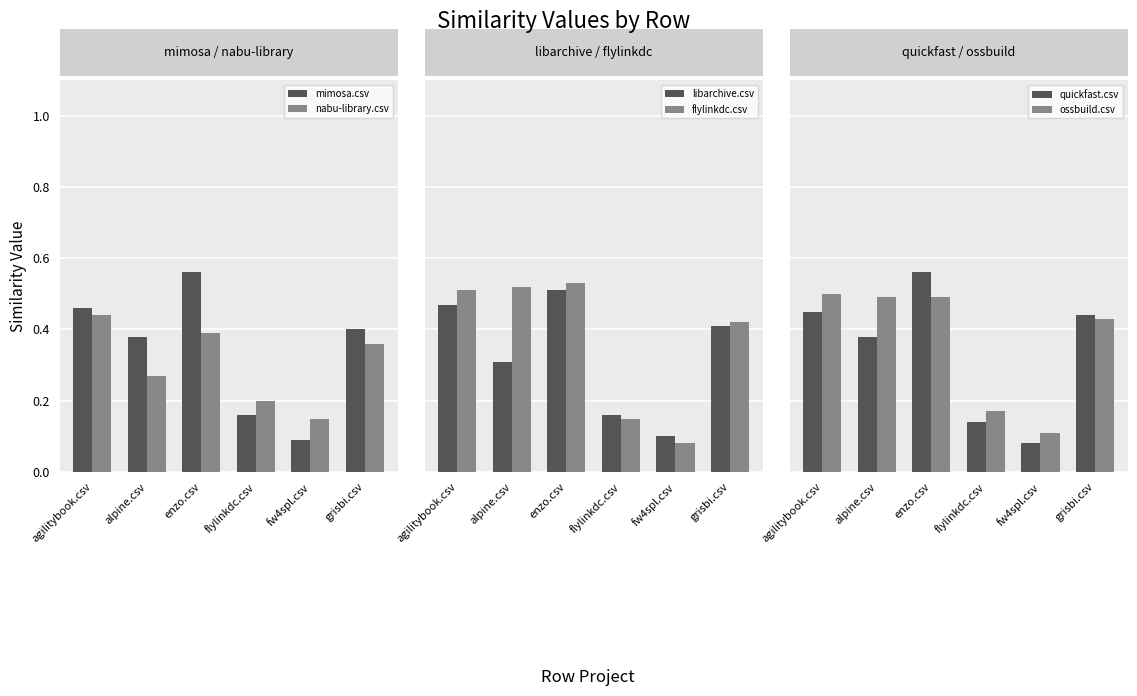

What position from the left is alpine.csv?

2